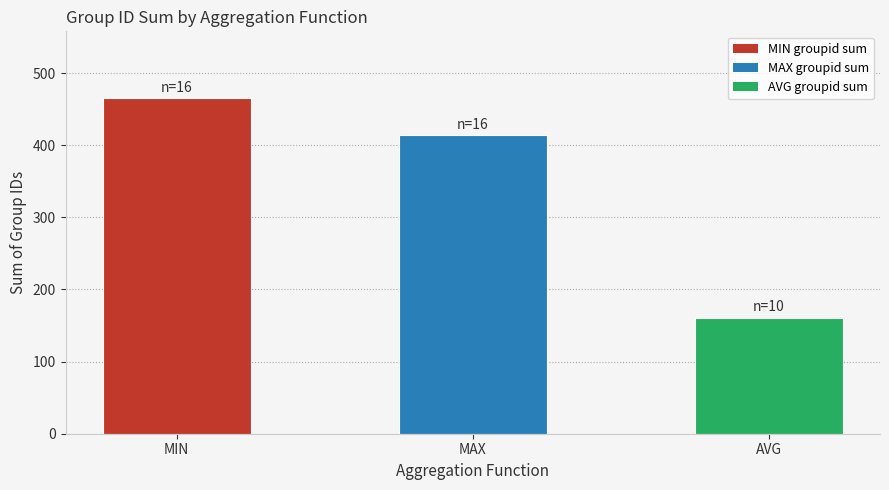

What is the maximum value shown in the chart?

465